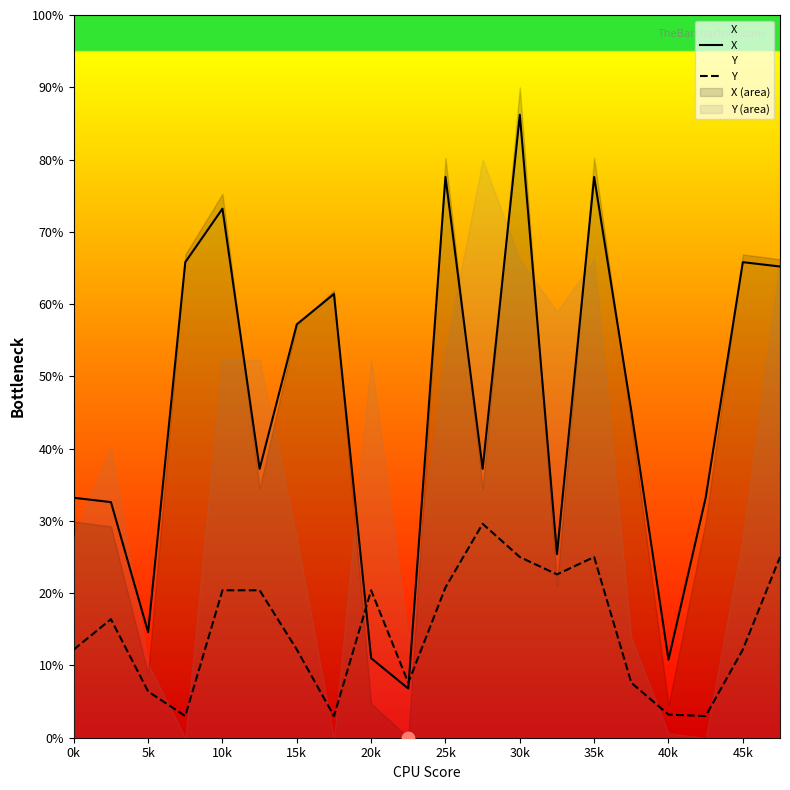

Which series contains the highest Y value?

X